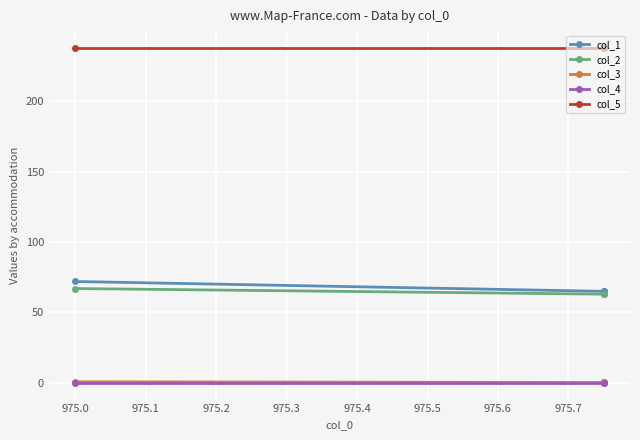

The value of col_1 at 975.0 is 50.1. True or false?

False